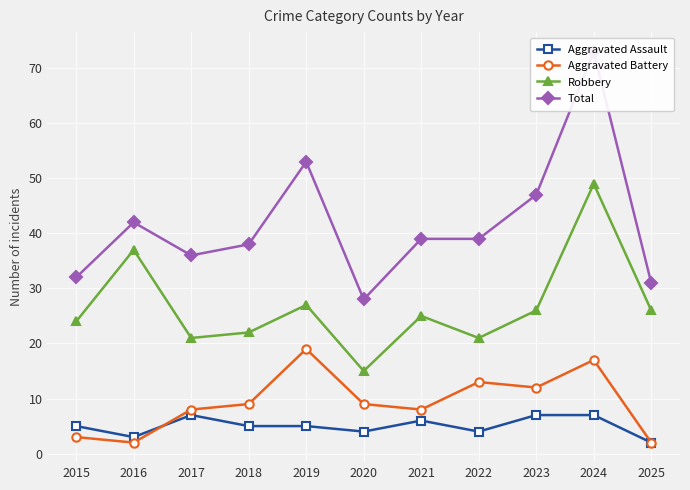

Reading left to right, transcribe all the data shown in this chart.

Aggravated Assault: 2015=5	2016=3	2017=7	2018=5	2019=5	2020=4	2021=6	2022=4	2023=7	2024=7	2025=2
Aggravated Battery: 2015=3	2016=2	2017=8	2018=9	2019=19	2020=9	2021=8	2022=13	2023=12	2024=17	2025=2
Robbery: 2015=24	2016=37	2017=21	2018=22	2019=27	2020=15	2021=25	2022=21	2023=26	2024=49	2025=26
Total: 2015=32	2016=42	2017=36	2018=38	2019=53	2020=28	2021=39	2022=39	2023=47	2024=73	2025=31